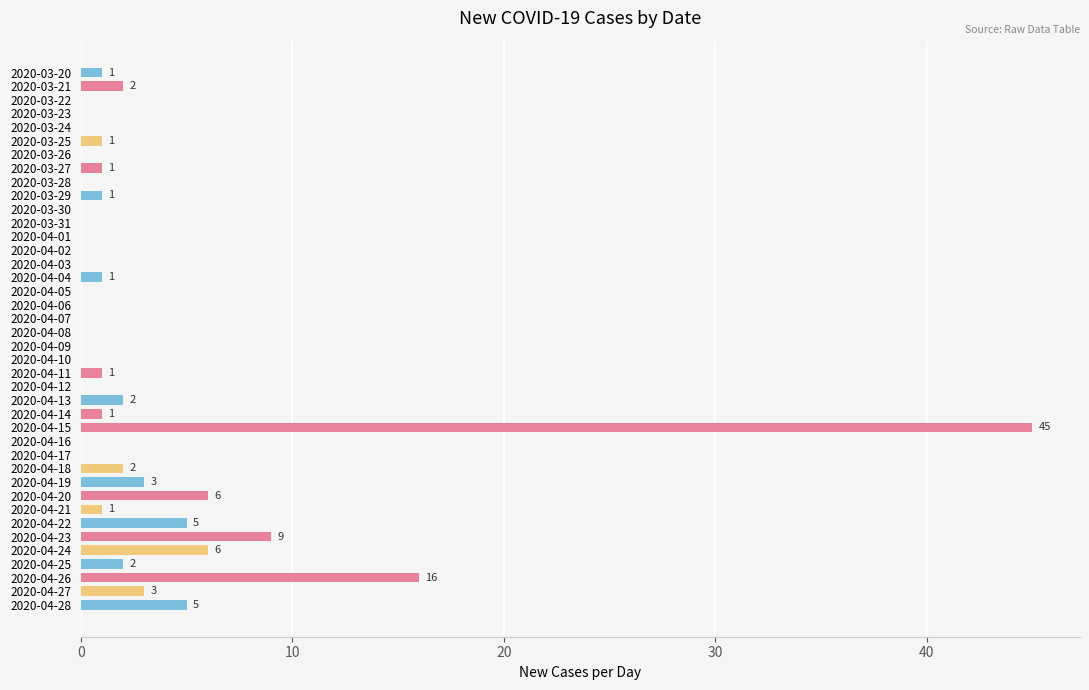

What is the change in value from 2020-03-28 to 2020-04-04?

+1